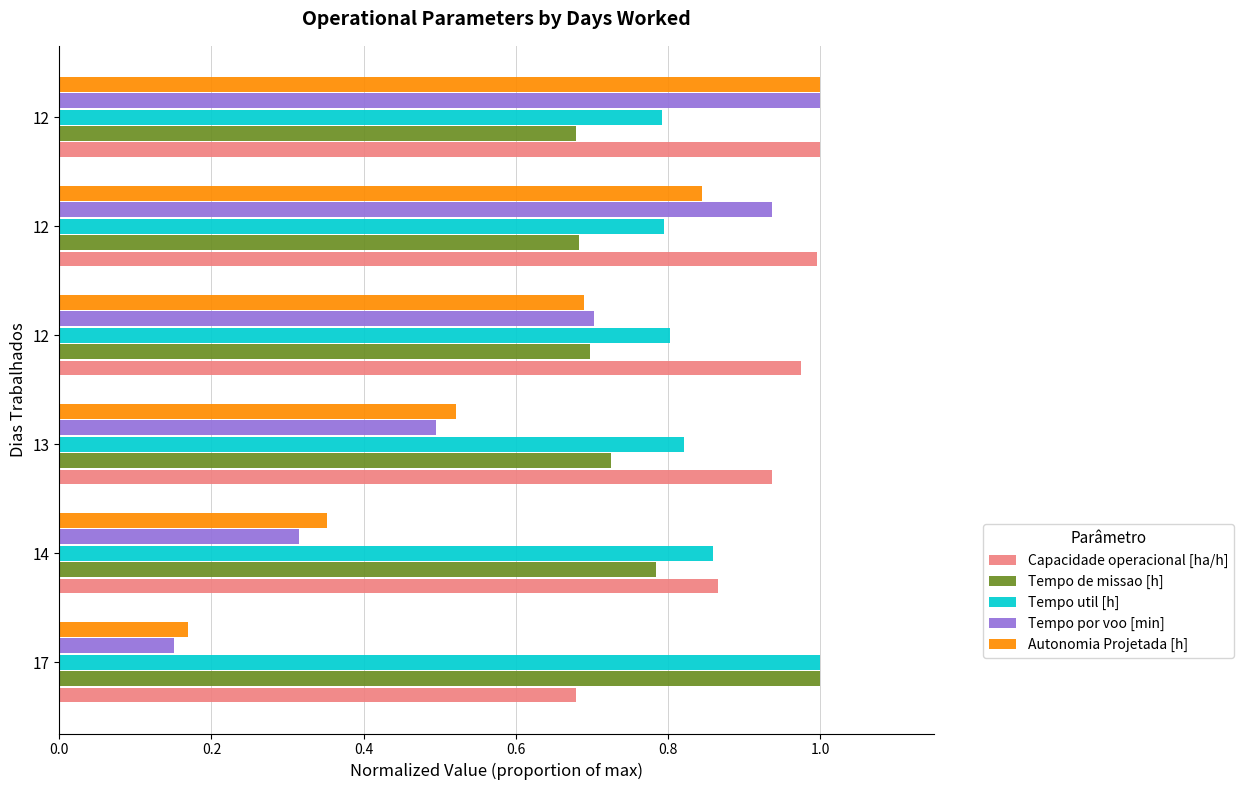

Reading left to right, list all the values displayed in this chart.

Capacidade operacional [ha/h]: 0.7	0.9	0.9	1.0	1.0	1.0
Tempo de missao [h]: 1.0	0.8	0.7	0.7	0.7	0.7
Tempo util [h]: 1.0	0.9	0.8	0.8	0.8	0.8
Tempo por voo [min]: 0.2	0.3	0.5	0.7	0.9	1.0
Autonomia Projetada [h]: 0.2	0.4	0.5	0.7	0.8	1.0